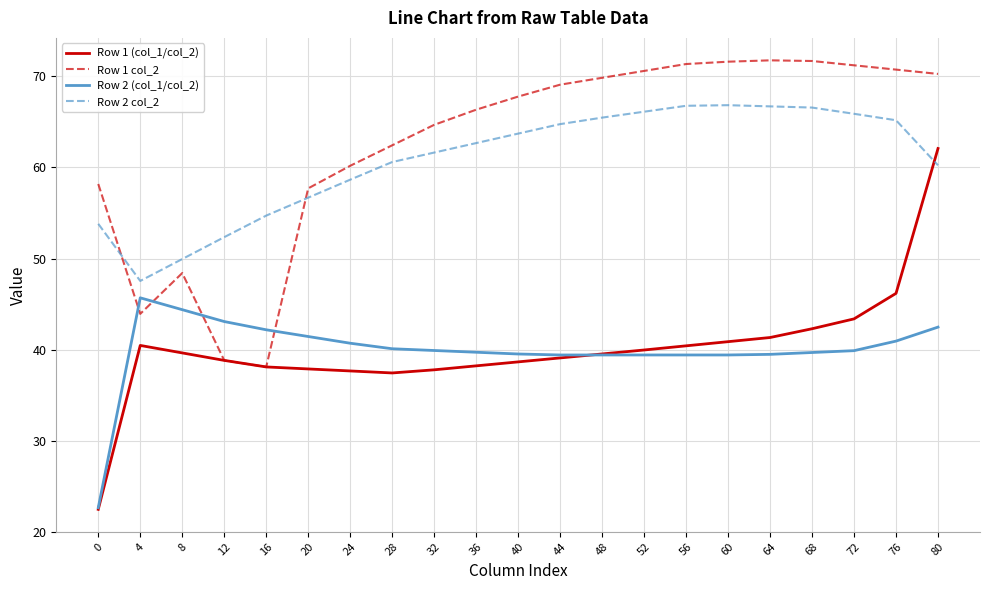

Which series ends up on top after the final intersection of Row 1 col_2 and Row 2 col_2?

Row 1 col_2